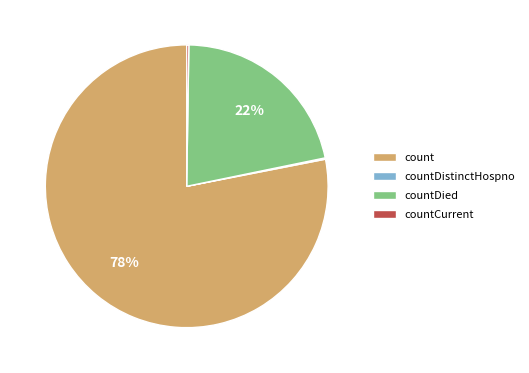

What is the majority slice?

count